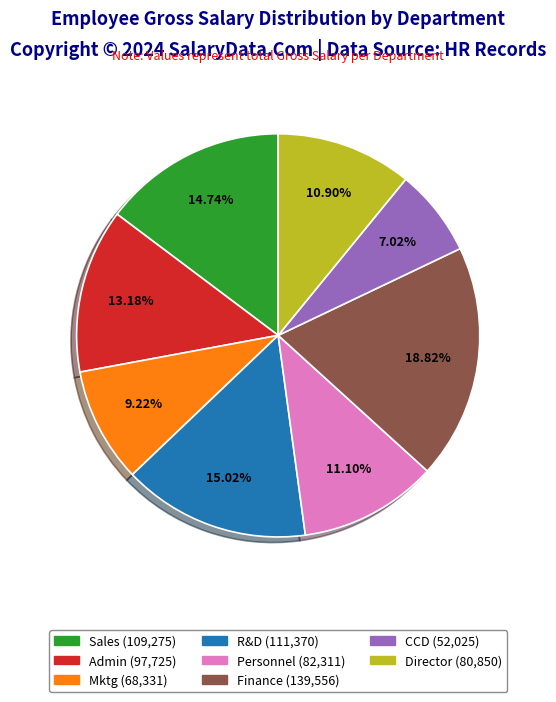

Is there a majority slice in this chart?

No